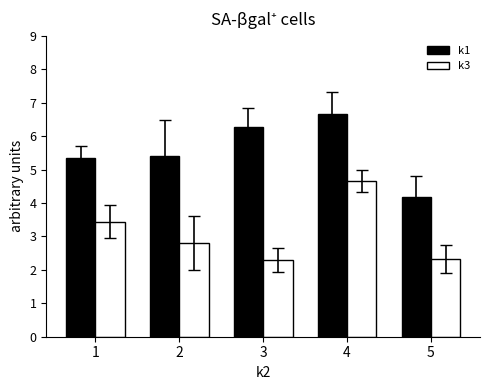

What is the value of the k3 bar at the 5th from the left?

2.3